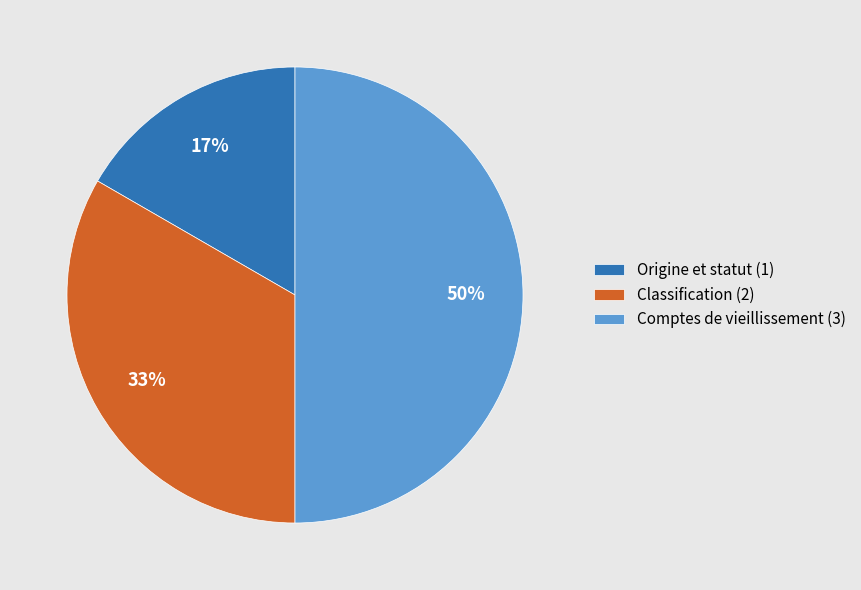

Count the number of slices in the pie.

3